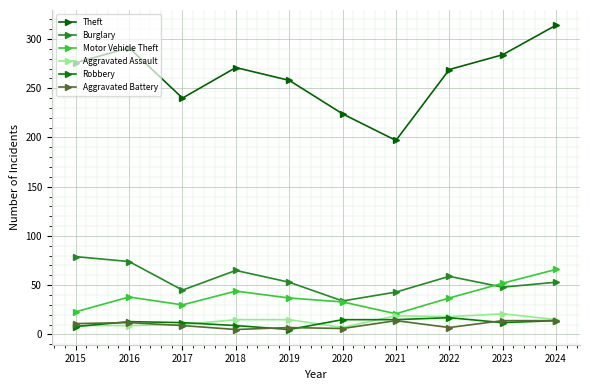

The Burglary series shows 100 at 2022. True or false?

False